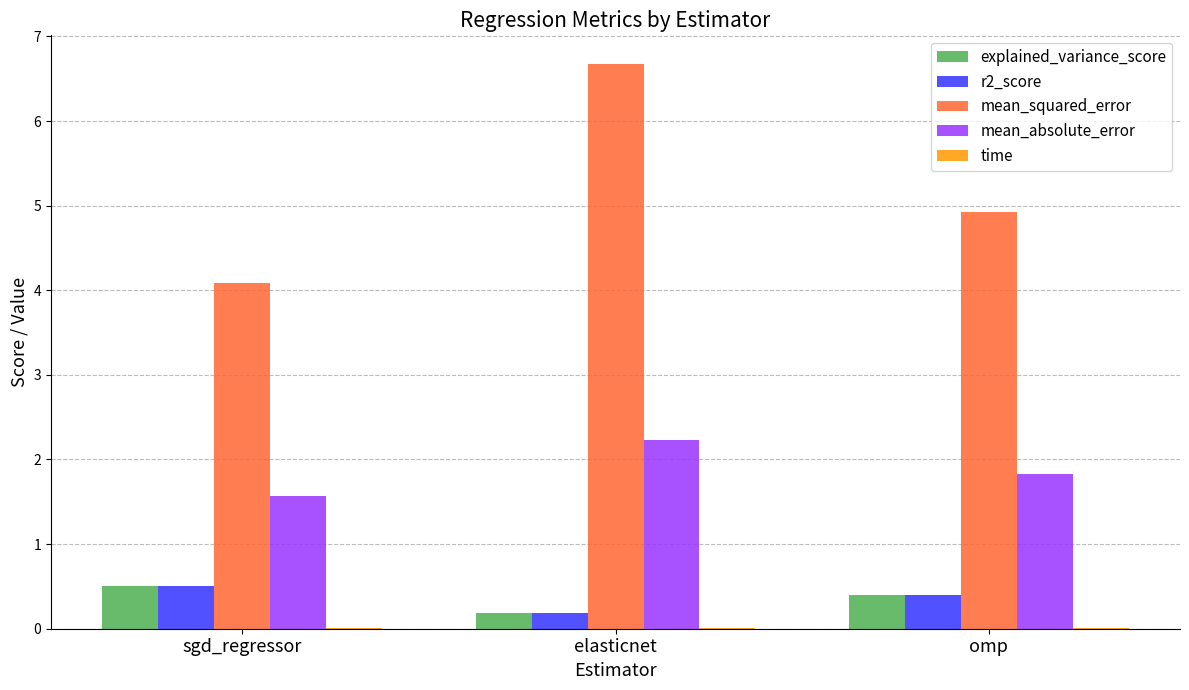

What is the maximum value shown in the chart?

6.7